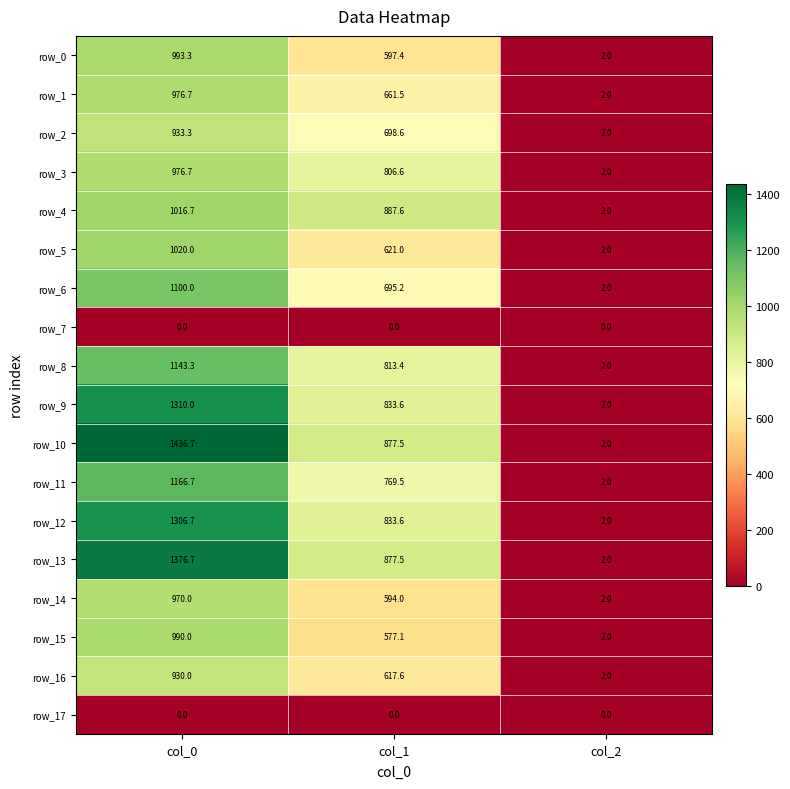

Is it true that row_4 equals 345.9 at col_0?

False